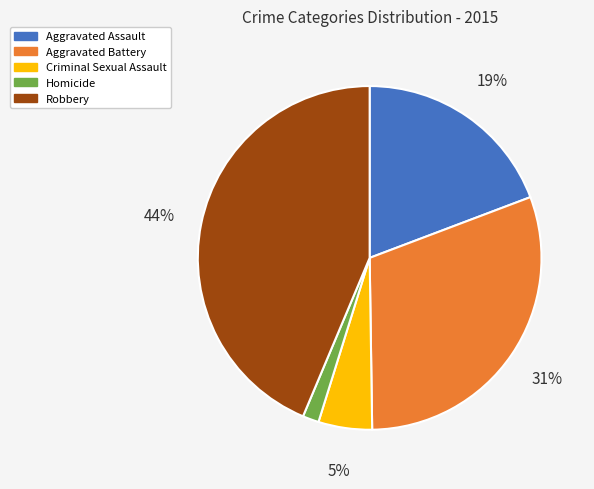

Is it true that Robbery is 44% of the pie?

True